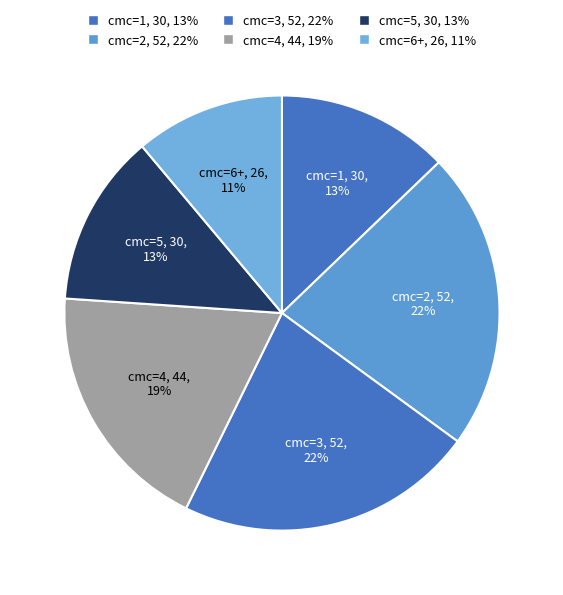

Does cmc=6+ represent more than half of the total?

No